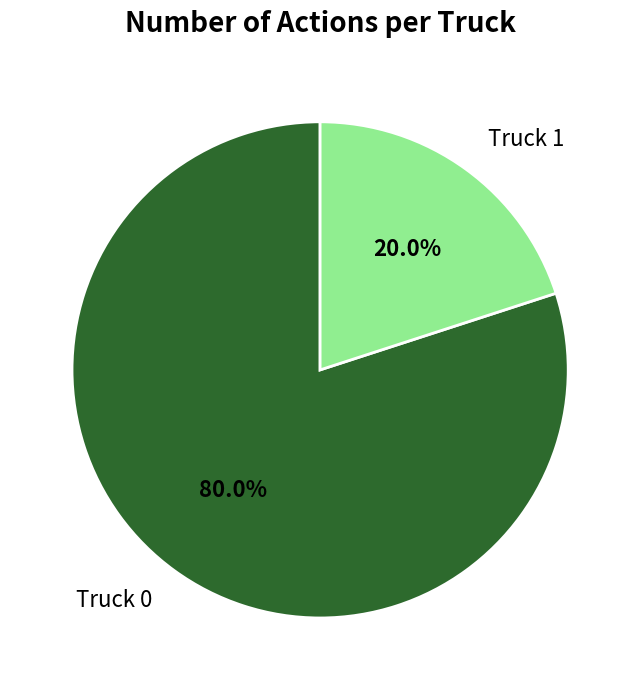

The Truck 0 slice represents 66% of the pie. True or false?

False